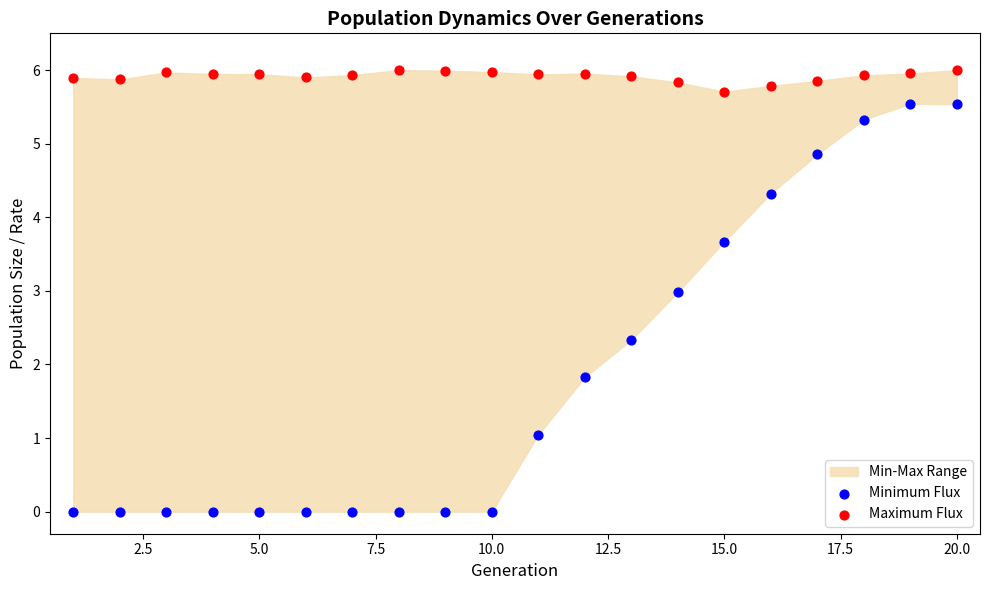

Which series reaches the minimum Y coordinate?

Minimum Flux